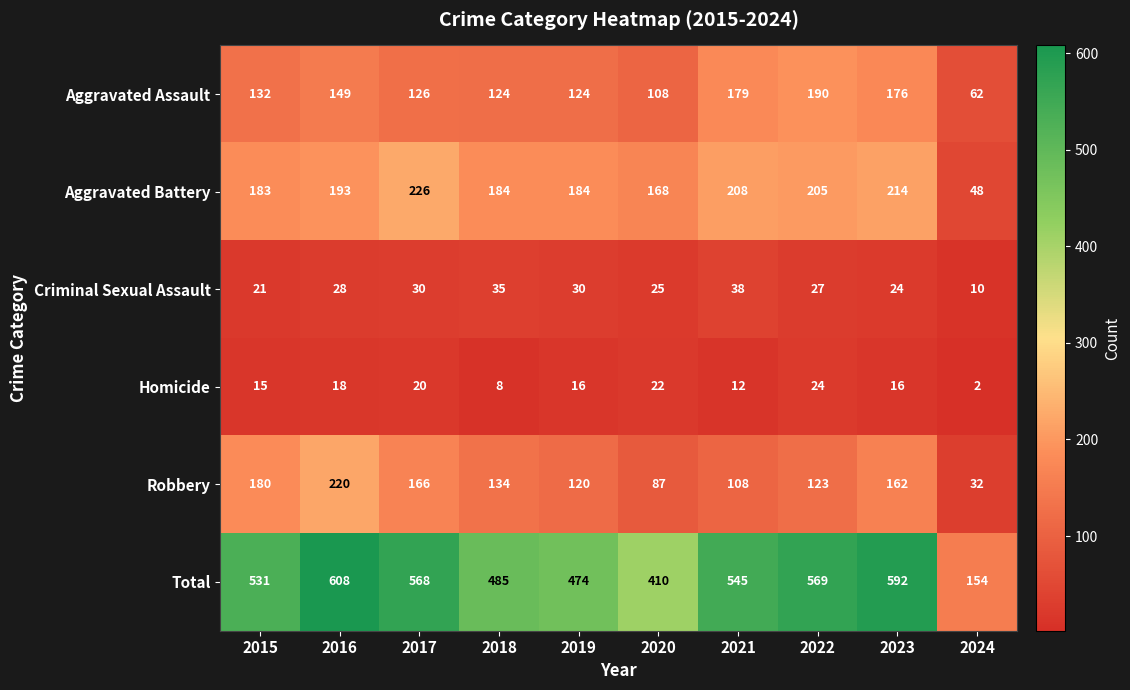

What is the minimum value for Aggravated Assault?

62